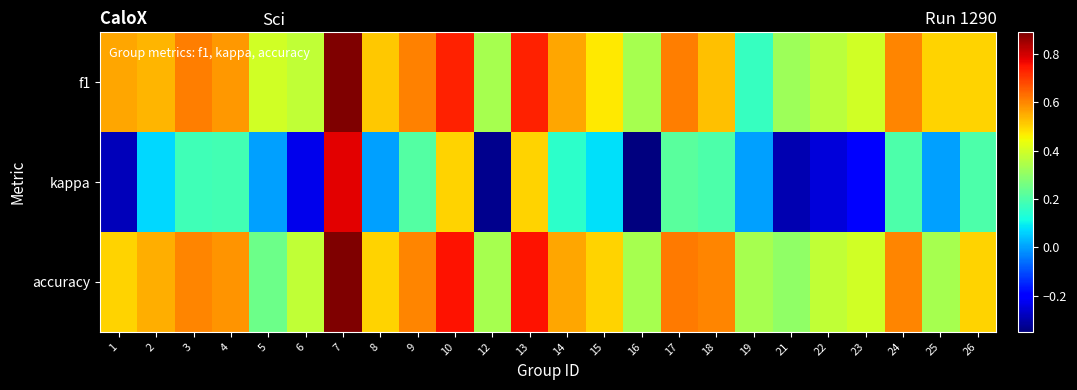

Rank the series by their maximum value, from lowest to highest.

kappa, f1, accuracy